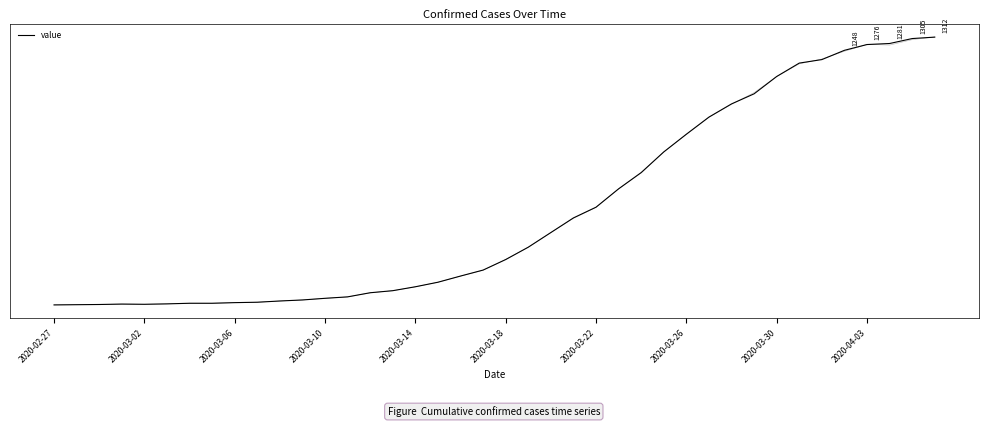

Approximately how many times larger is the value at 28 compared to 17?

6.8